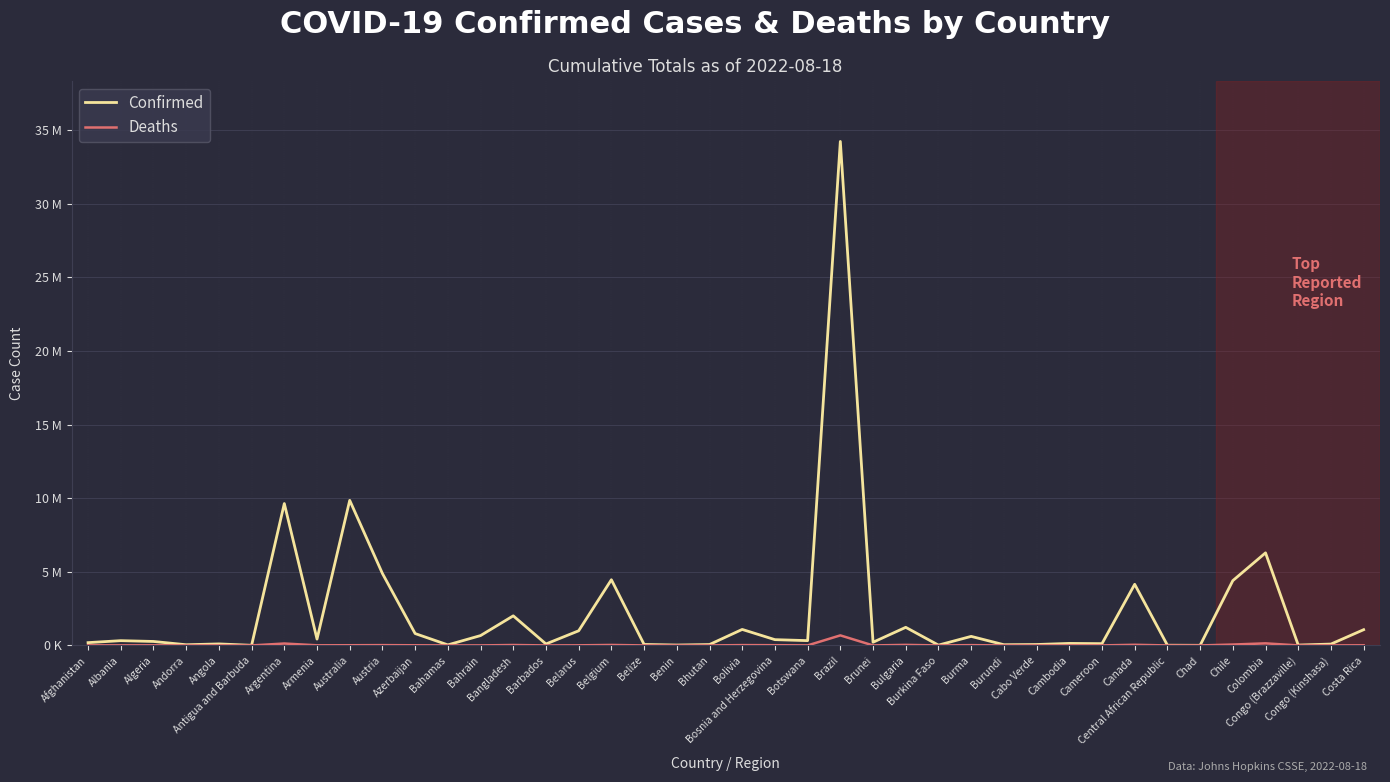

In Confirmed, how many points are lower than both neighbors (excluding endpoints)?

13